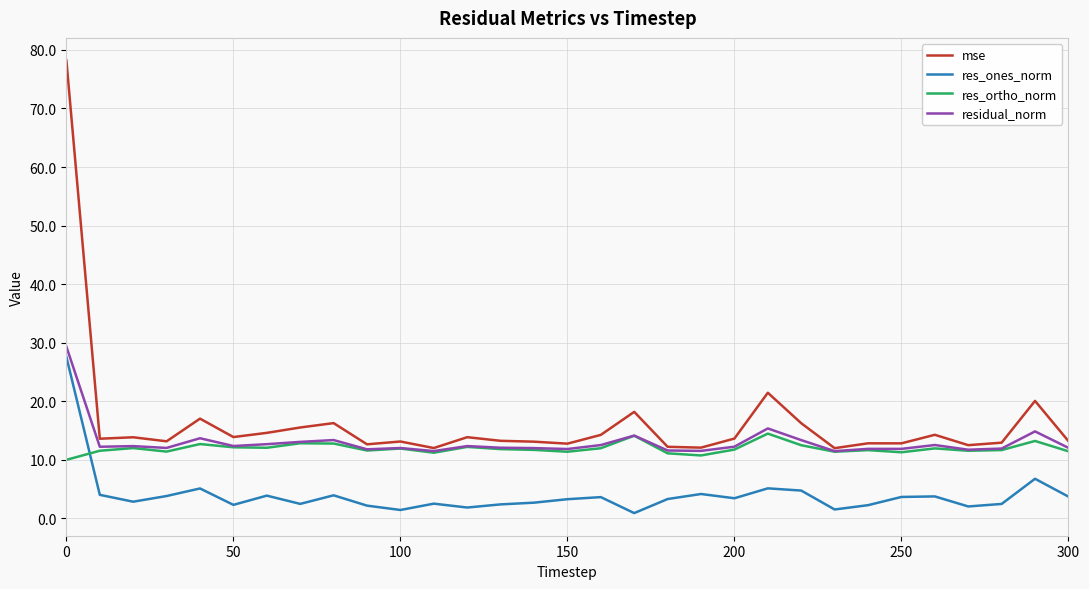

Is this an area chart (filled region under the line)?

No